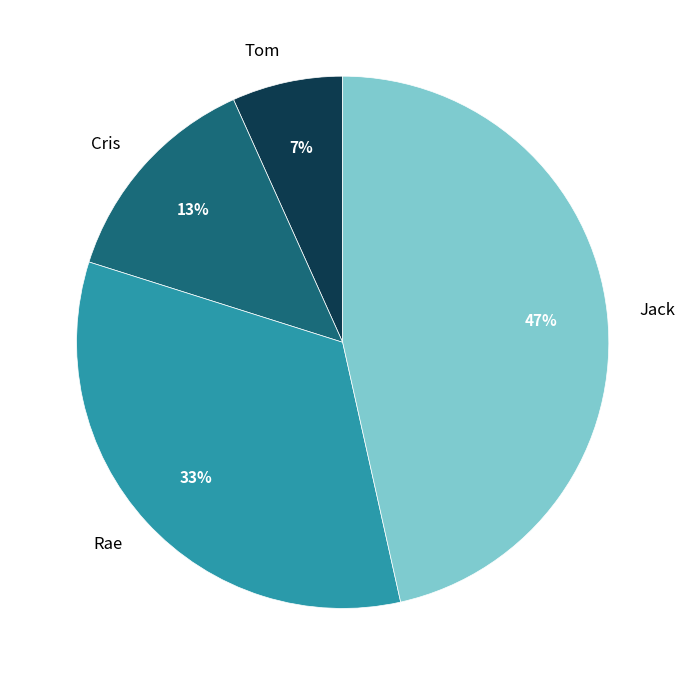

What is the ratio of the value at Cris to the value at Rae?

0.4